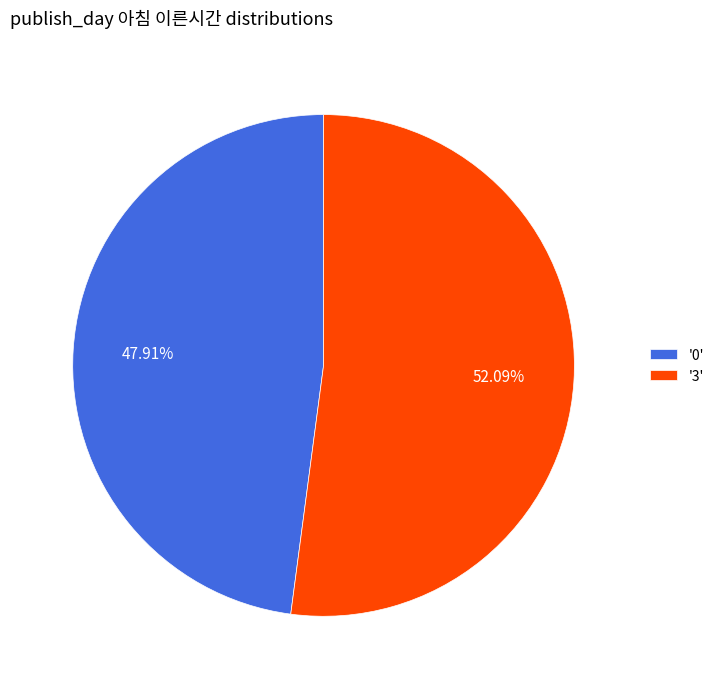

Is '0' the majority of the pie?

No